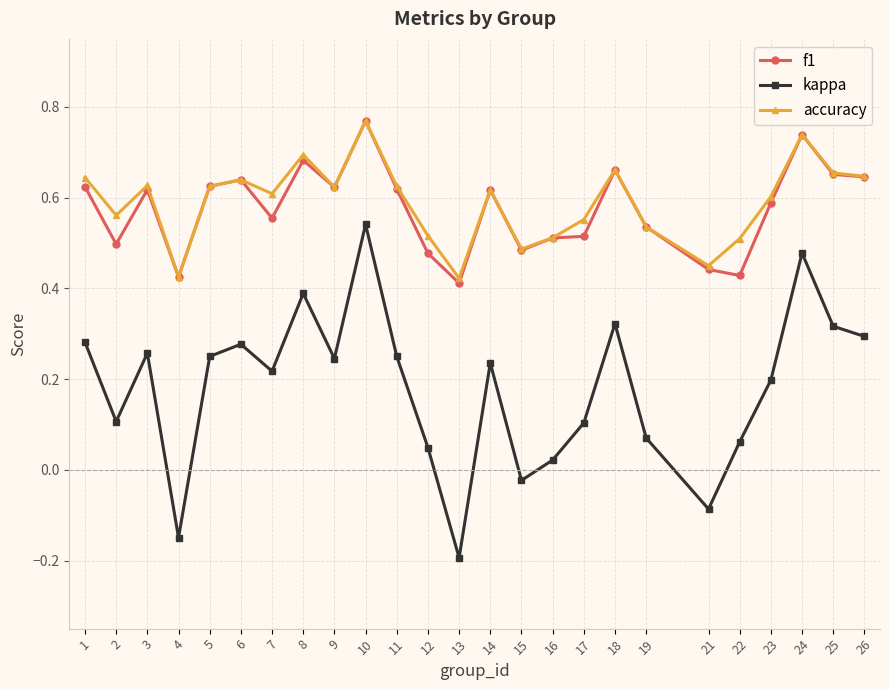

At which category is the sum across all series the highest?

10